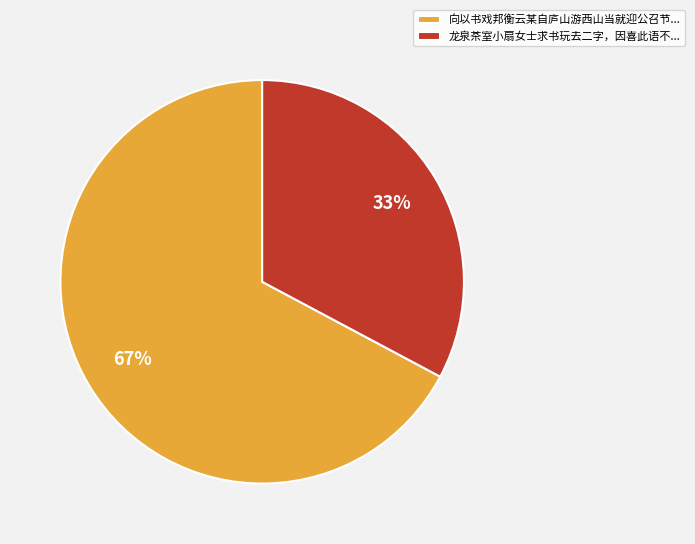

What is the ratio of the value at 龙泉茶室小扇女士求书玩去二字，因喜此语不... to the value at 向以书戏邦衡云某自庐山游西山当就迎公召节...?

0.5